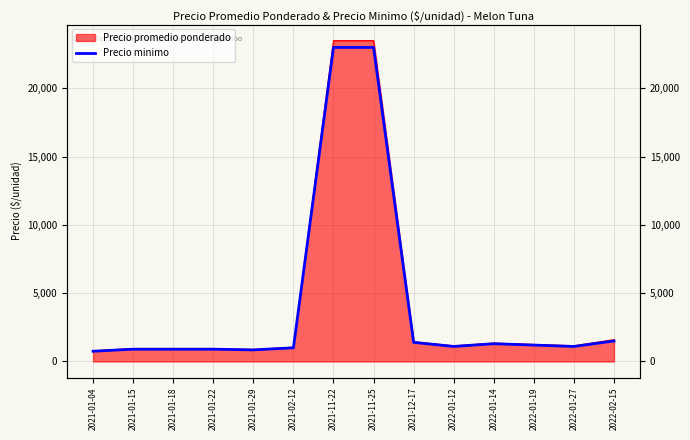

What is the maximum value shown in the chart?

23000